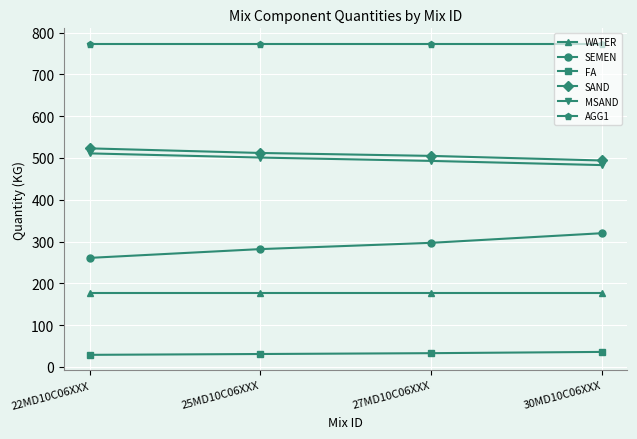

Rank the series by their maximum value, from highest to lowest.

AGG1, SAND, MSAND, SEMEN, WATER, FA